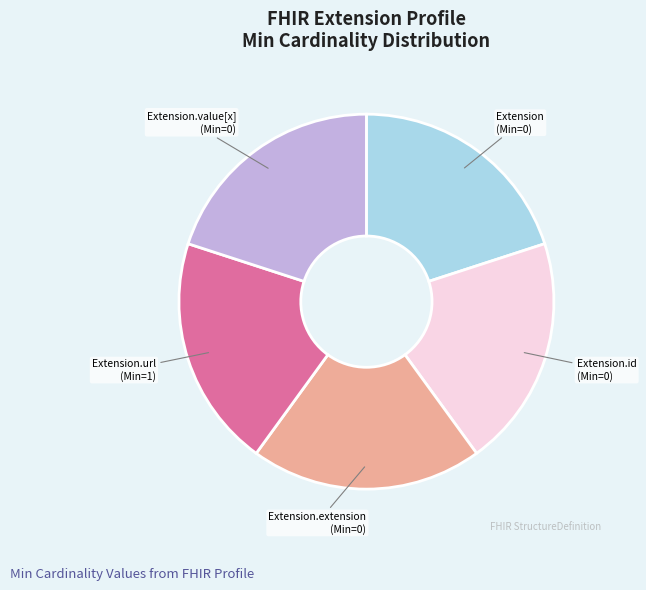

Count the number of slices in the pie.

5